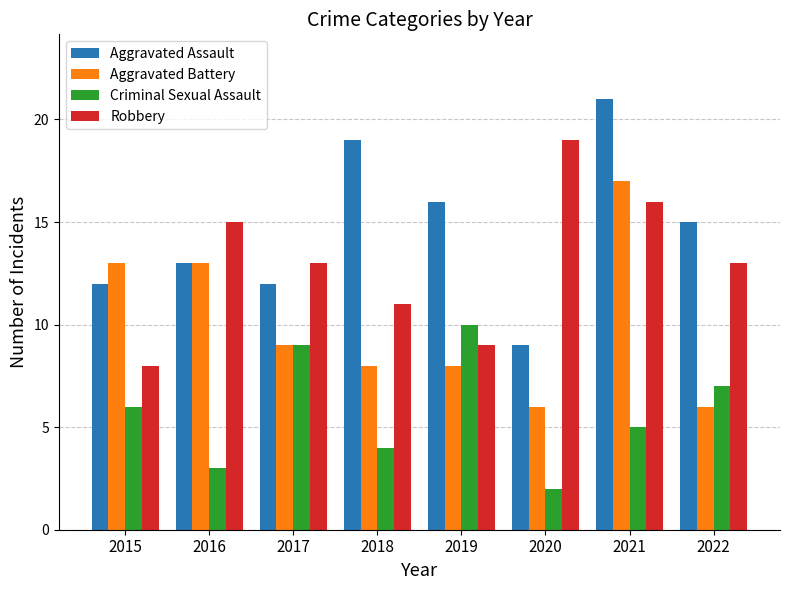

What is the sum of the Aggravated Assault values at 2015 and 2019?

28